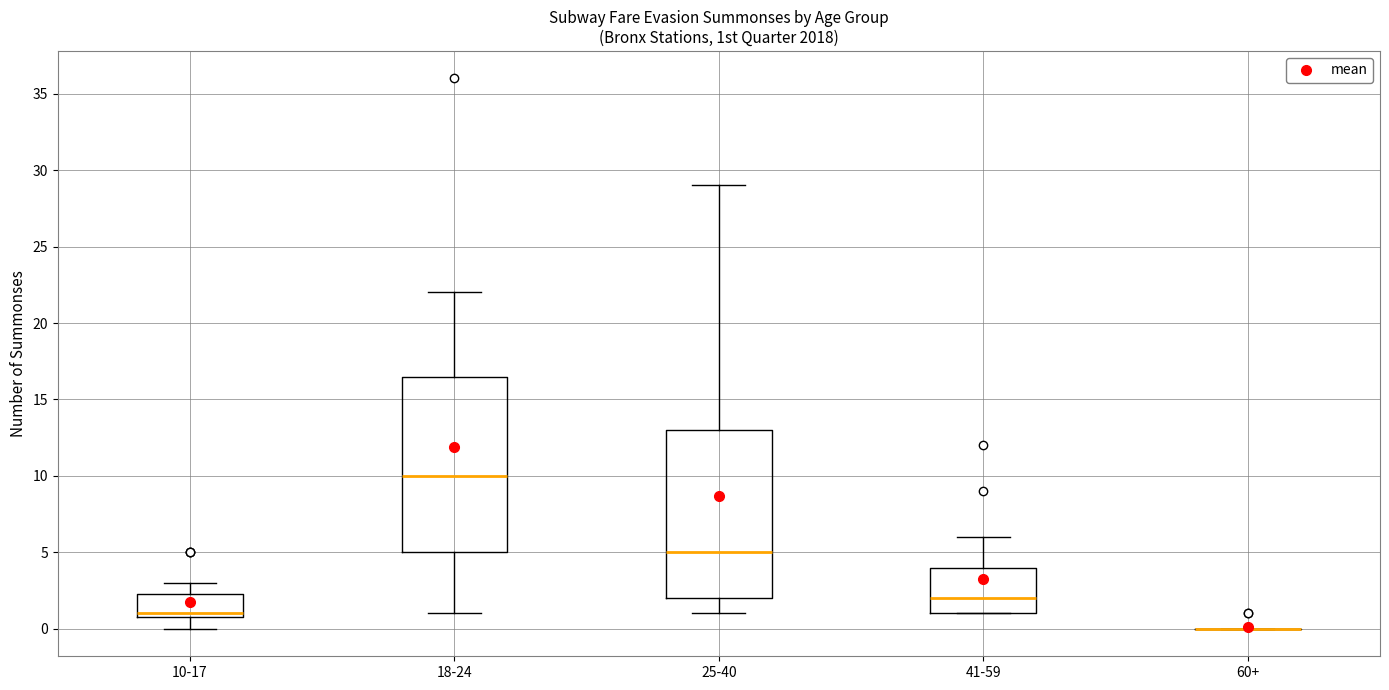

Where is the lower edge of the box for 10-17 on the y-axis? The values are not printed on the chart, so give them approximately, as read against the axis.

1.0